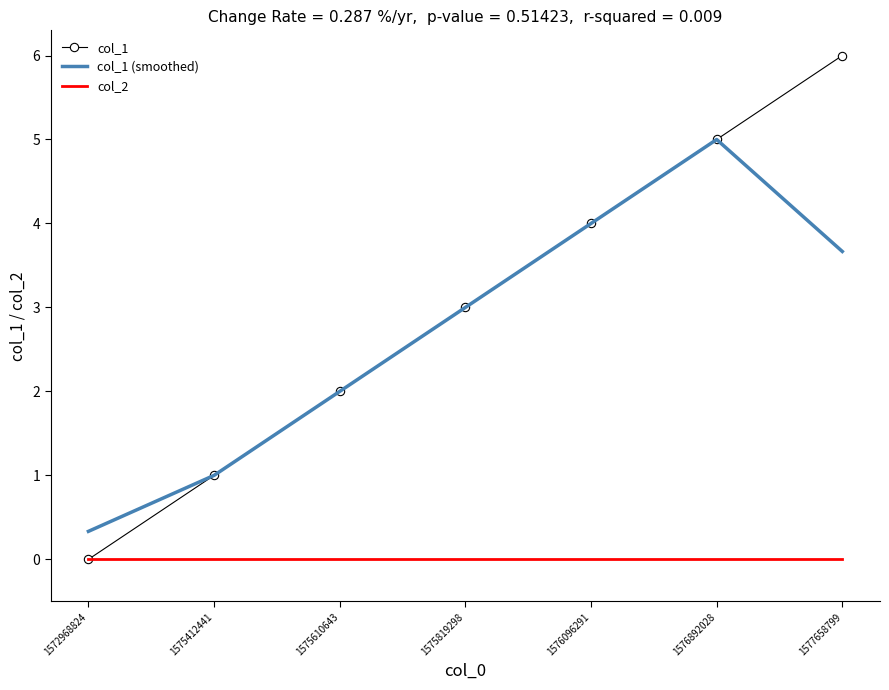

How many col_1 values are between 1 and 5?

5